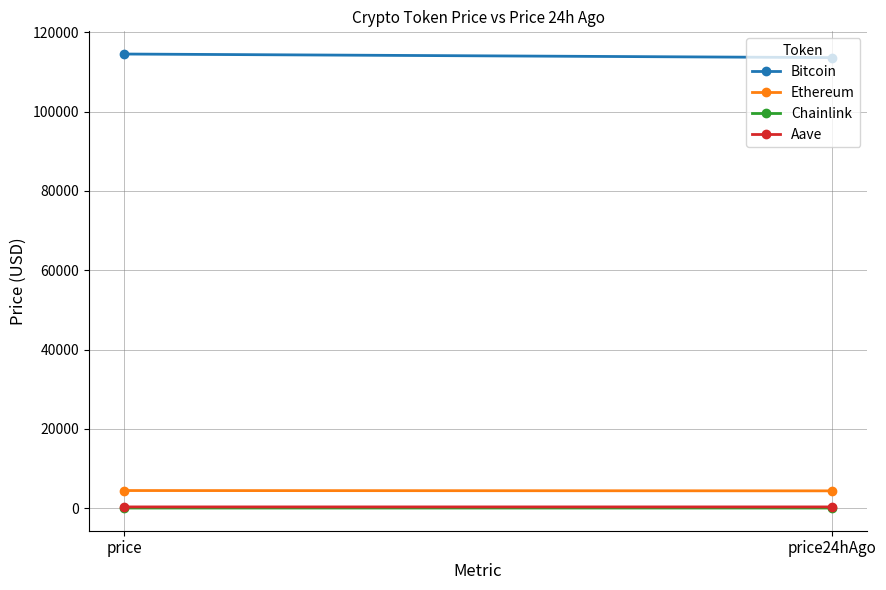

What is the difference between the Bitcoin values at price and price24hAgo?

901.0